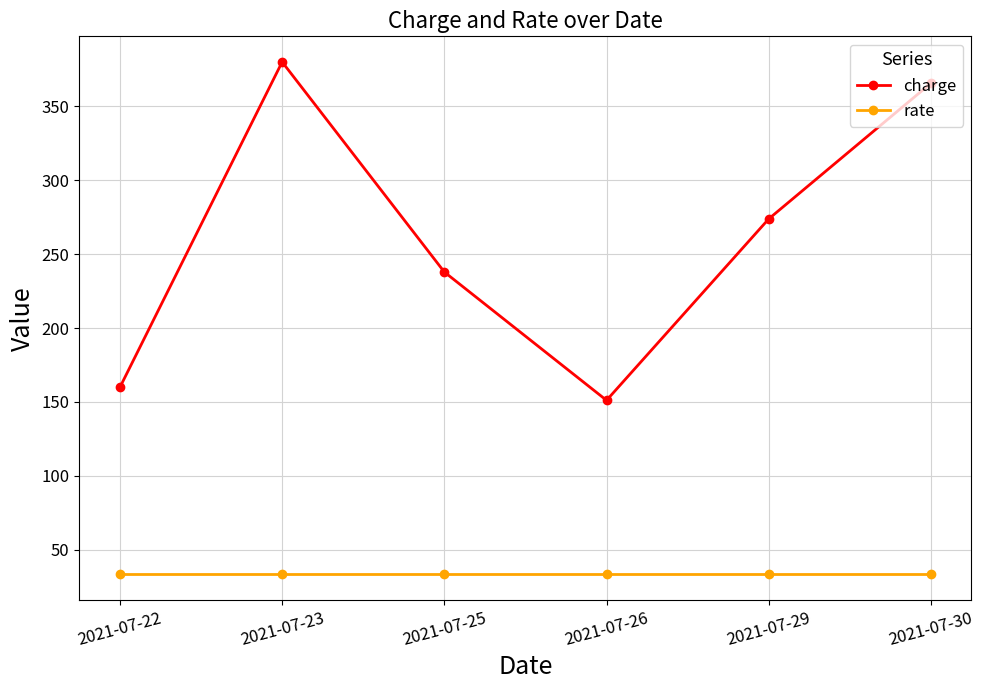

At which category is the sum across all series the highest?

2021-07-23